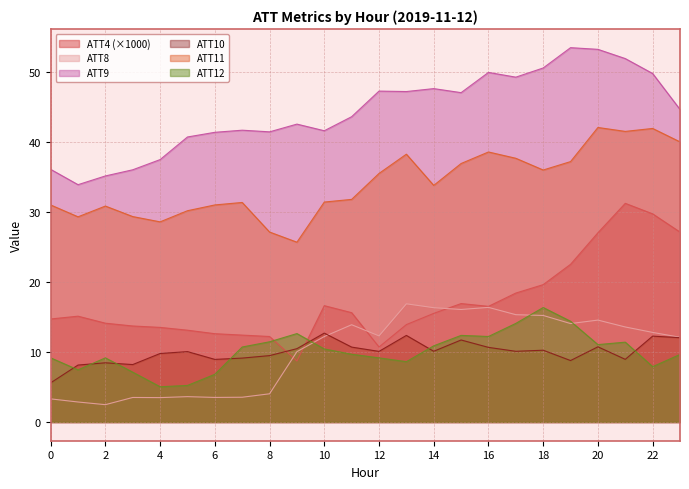

Between 15 and 6, which is larger?

15